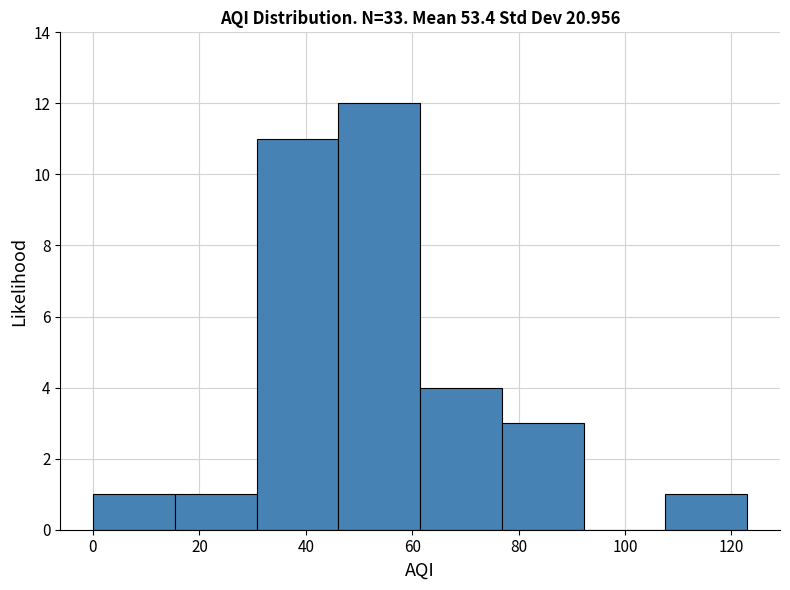

How tall is the bar that spans 76 to 92 on the x-axis? Neither the bar edges nor the heights are printed on the chart, so give them approximately, as read against the axes.

3